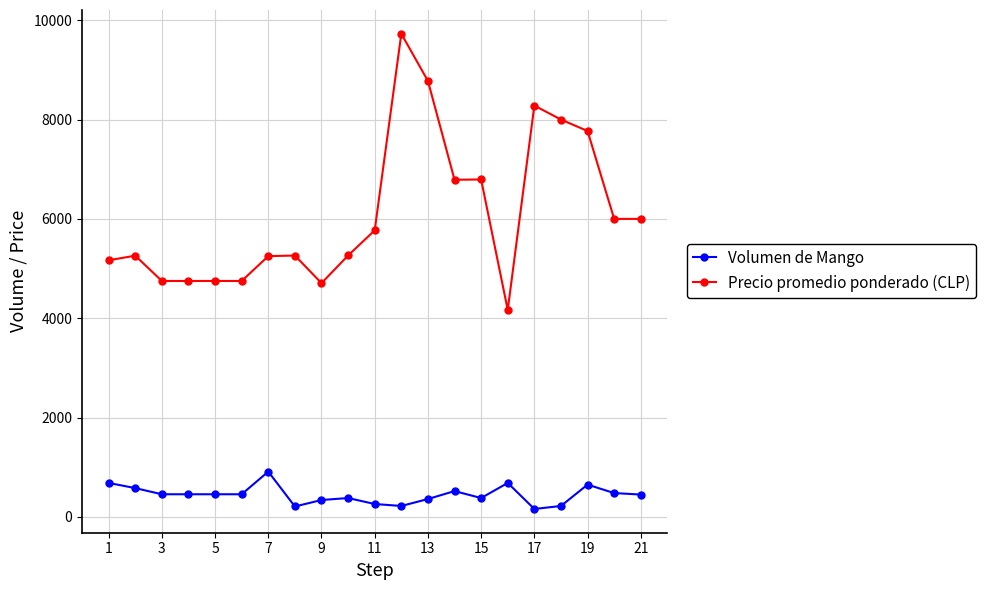

Is this an area chart (filled region under the line)?

No